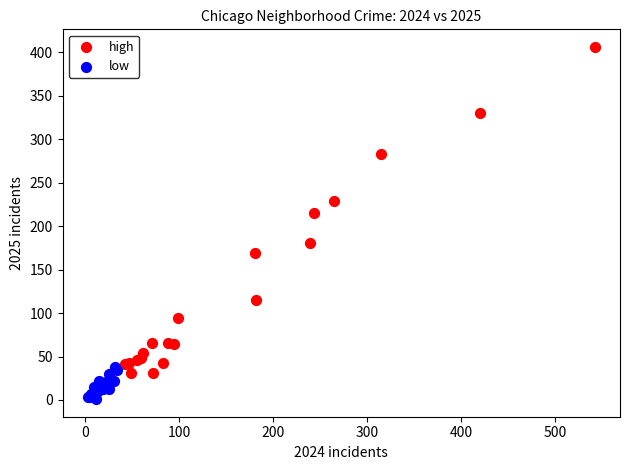

Which series has the widest spread of Y values?

high